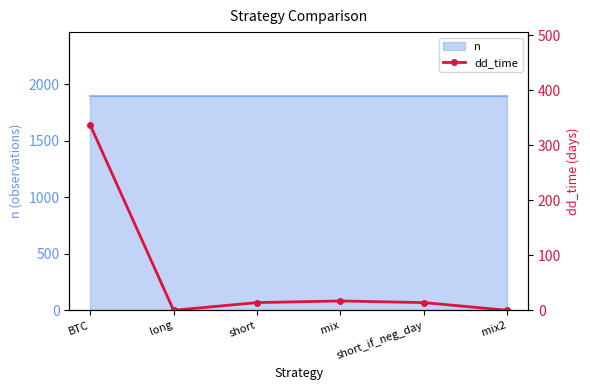

List the labels in order of value, largest first.

BTC, mix, short, short_if_neg_day, long, mix2